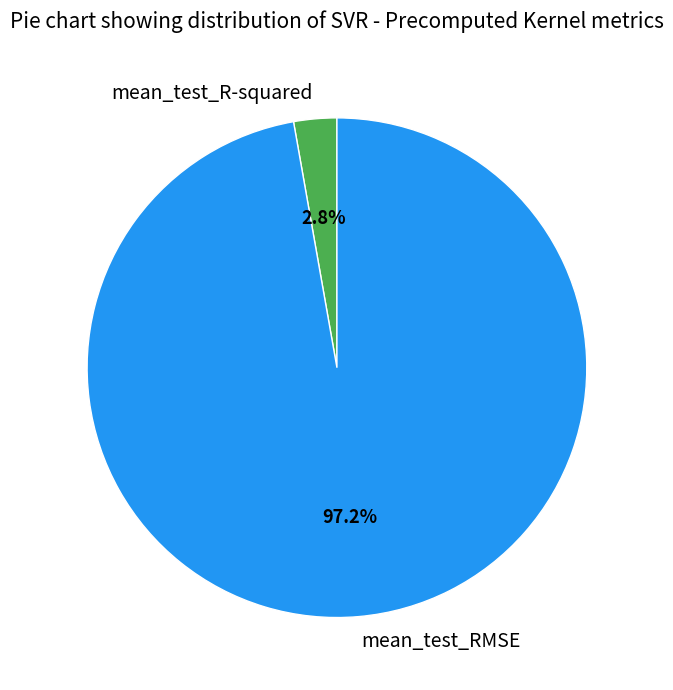

How many slices are in this pie chart?

2